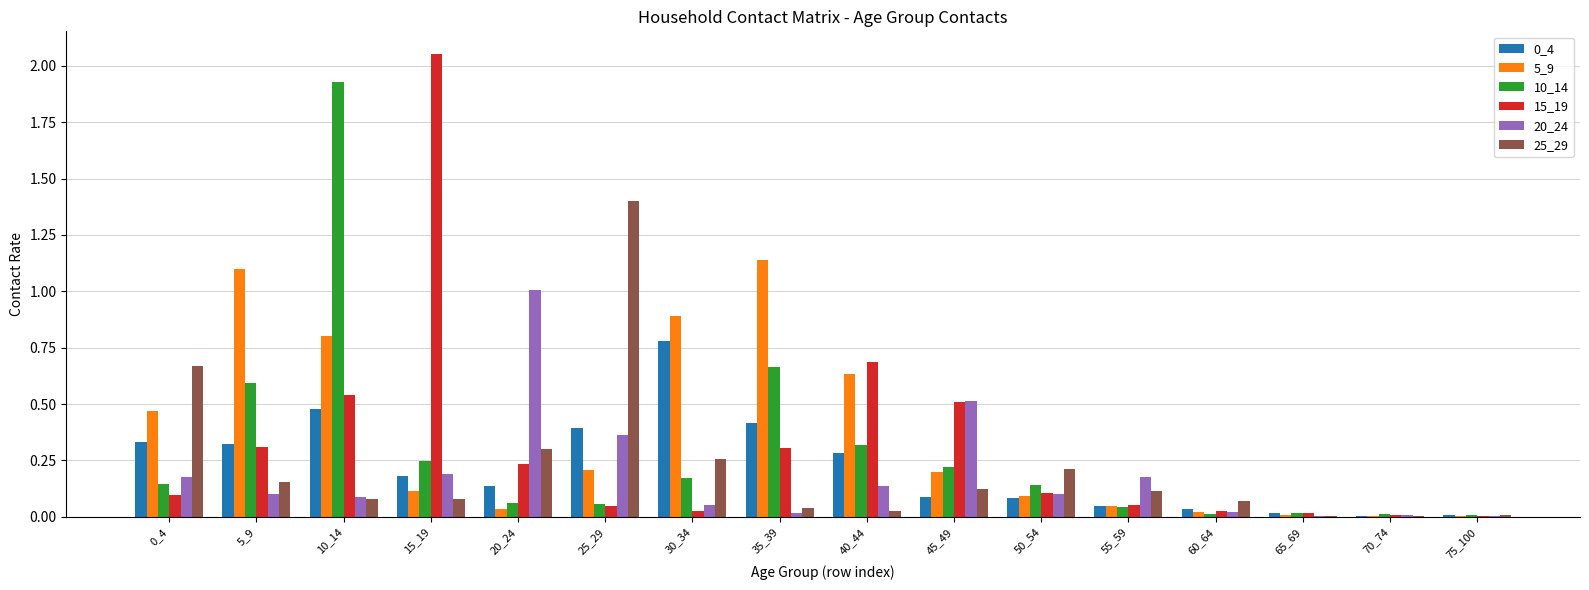

What is the sum of all 5_9 values?

5.8